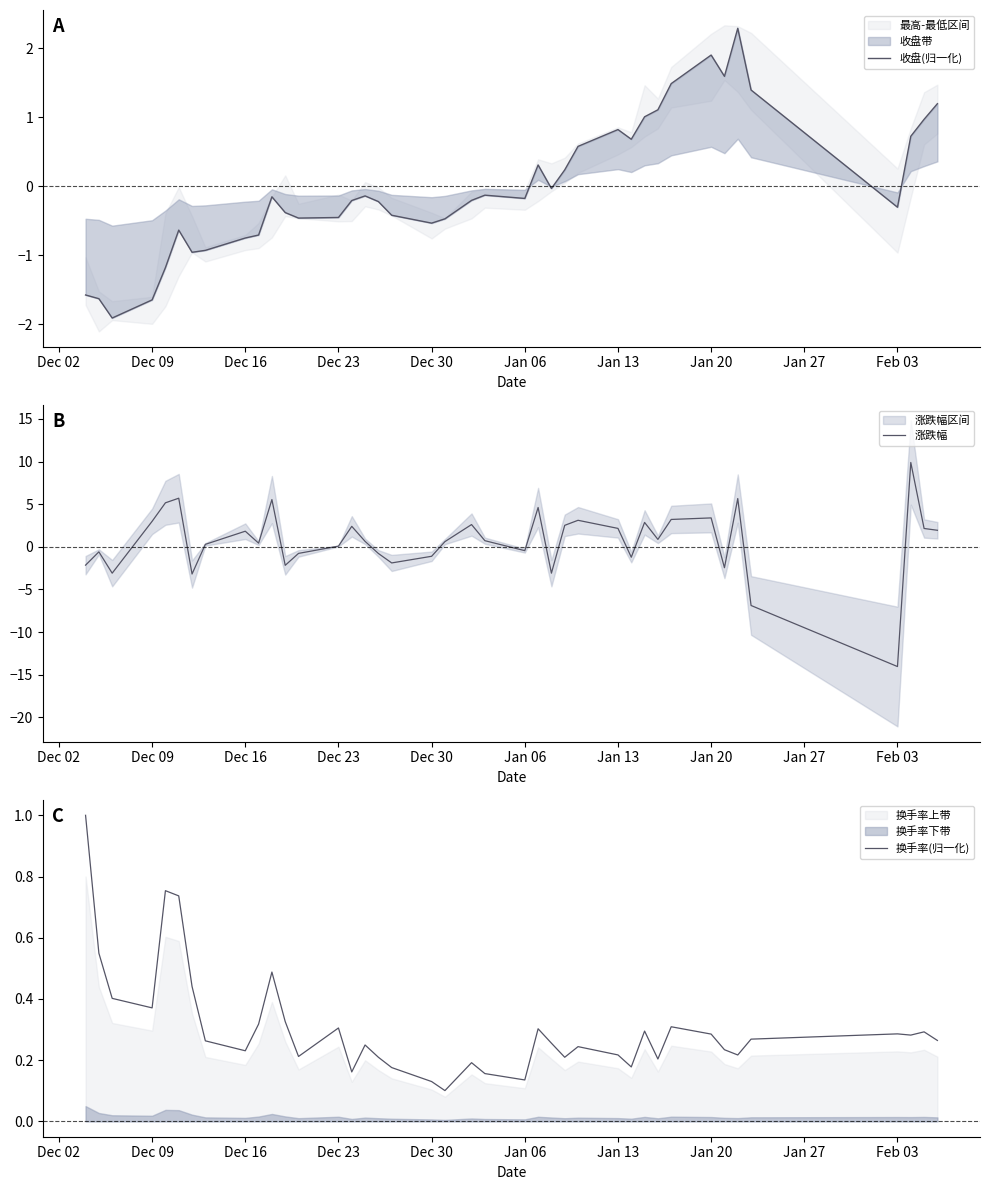

At how many categories does at least one series exceed 0?

40